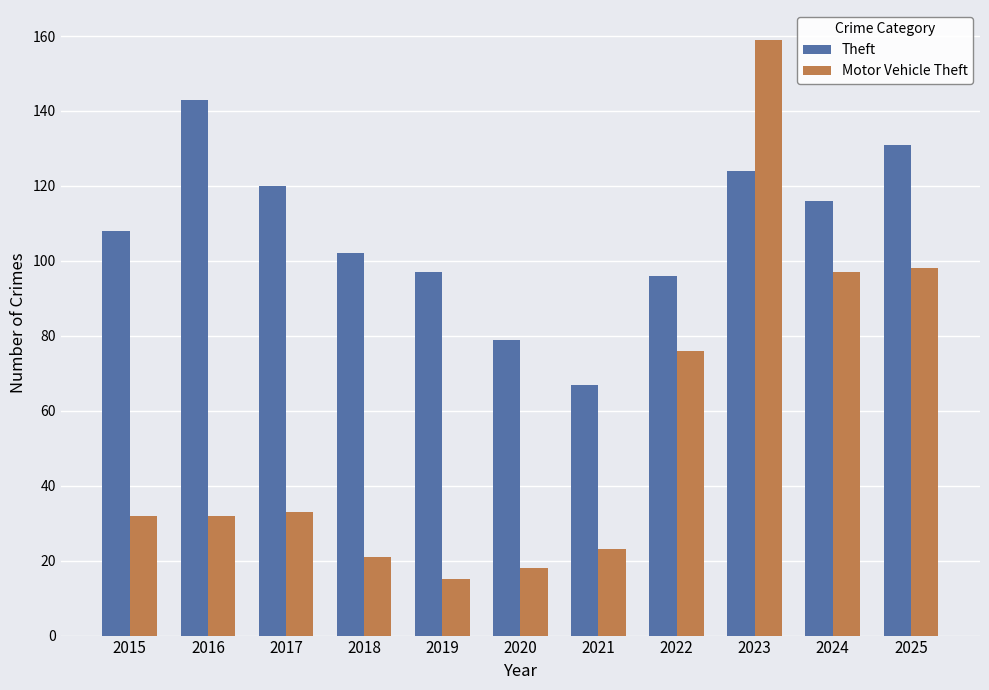

What value does the Theft series have at 2021, to the nearest 5?

65